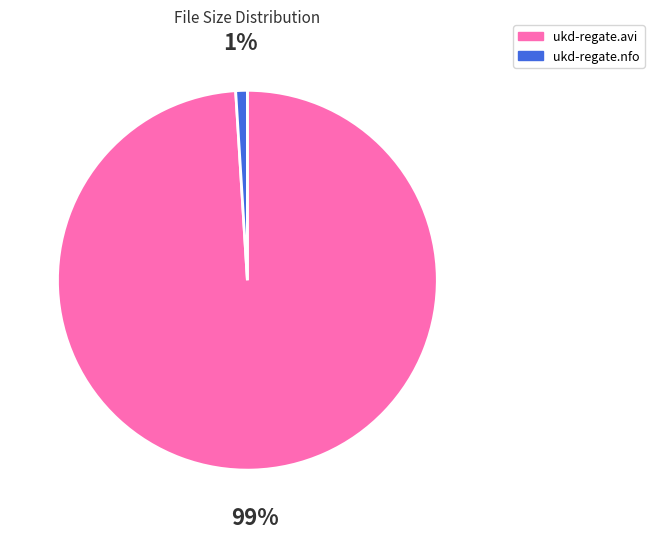

How many segments does this pie chart have?

2